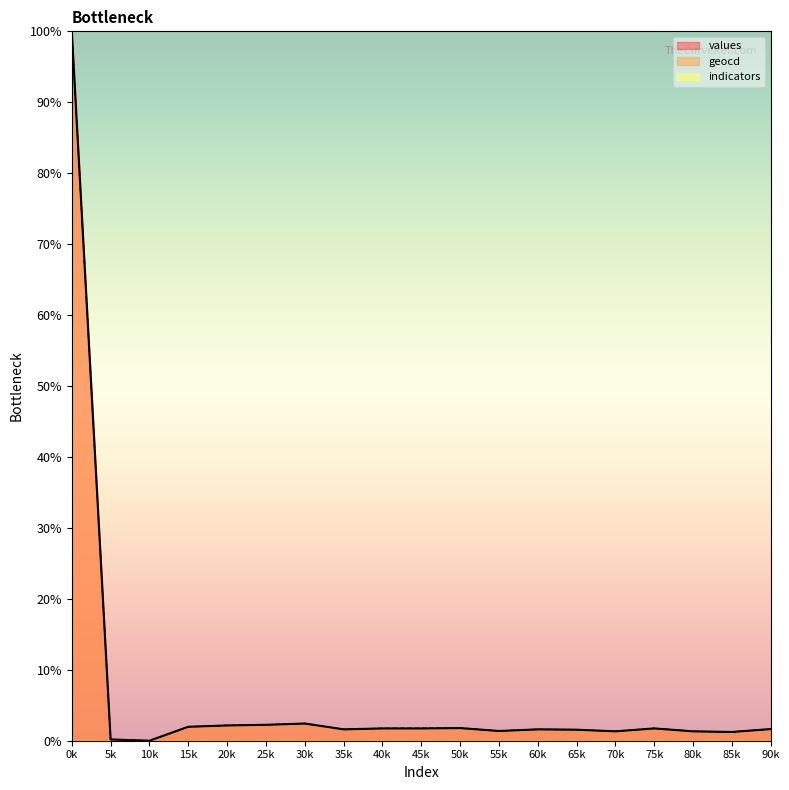

Reading right to left, transcribe all the data shown in this chart.

values: 1.6	1.2	1.3	1.7	1.3	1.6	1.6	1.4	1.8	1.7	1.7	1.6	2.4	2.2	2.2	2.0	0.0	0.2	100.0
geocd: 1.6	1.2	1.3	1.7	1.3	1.6	1.6	1.4	1.8	1.7	1.7	1.6	2.4	2.2	2.2	2.0	0.0	0.2	100.0